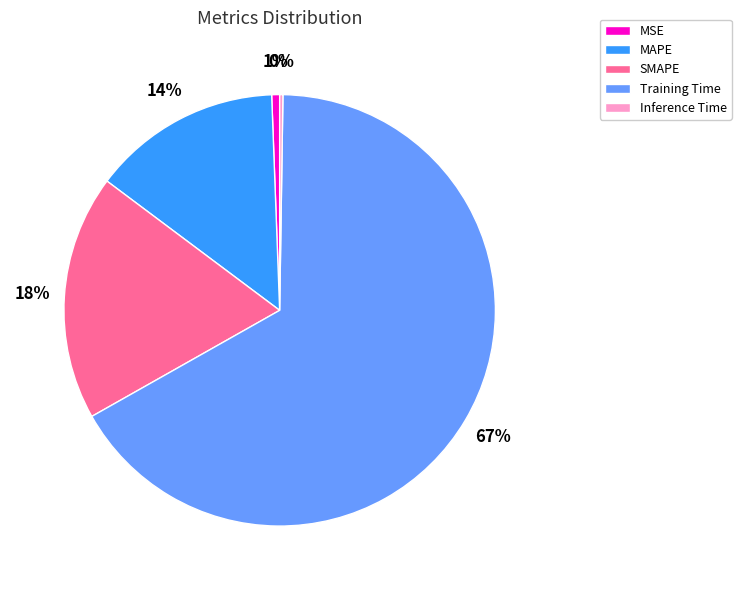

Which slice represents more than half of the pie?

Training Time